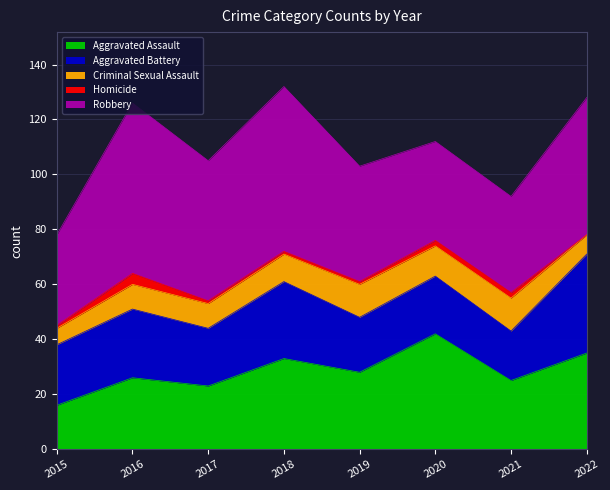

The Criminal Sexual Assault series shows 7 at 2022. True or false?

True